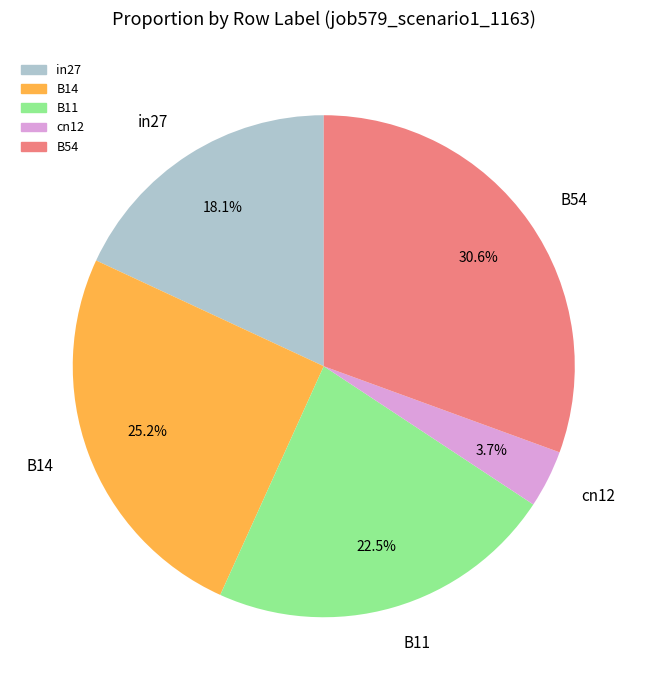

Which category has the smallest portion of the pie?

cn12